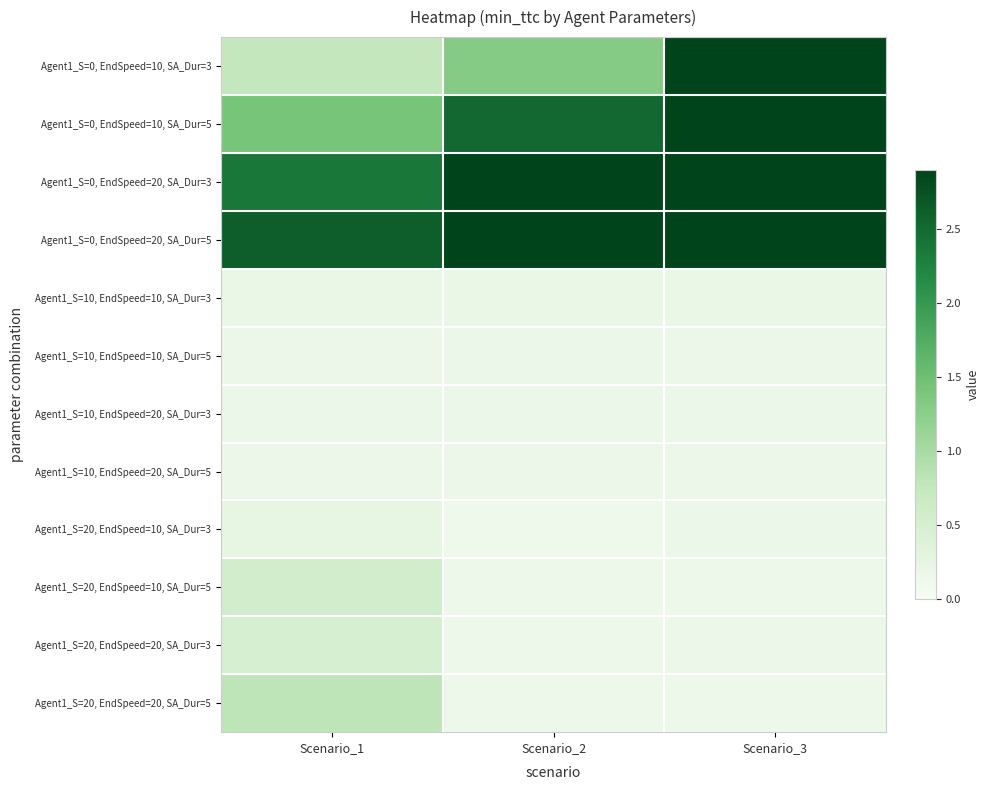

Between Scenario_2 and Scenario_3, which series saw the biggest shift?

Agent1_S=0, EndSpeed=10, SA_Dur=3